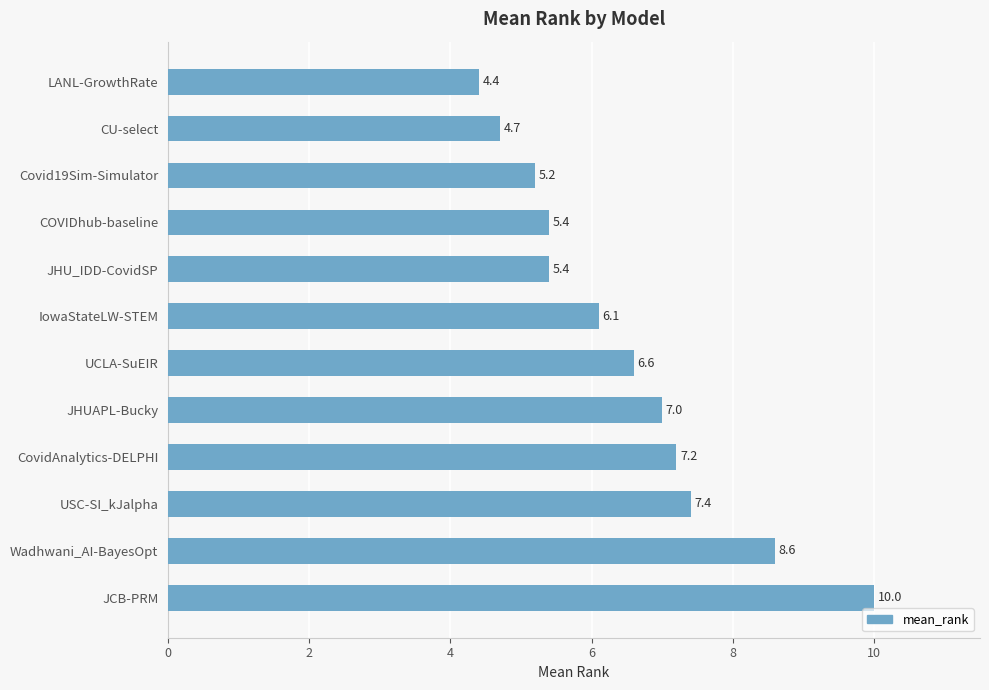

Which category has the highest value across all series?

JCB-PRM